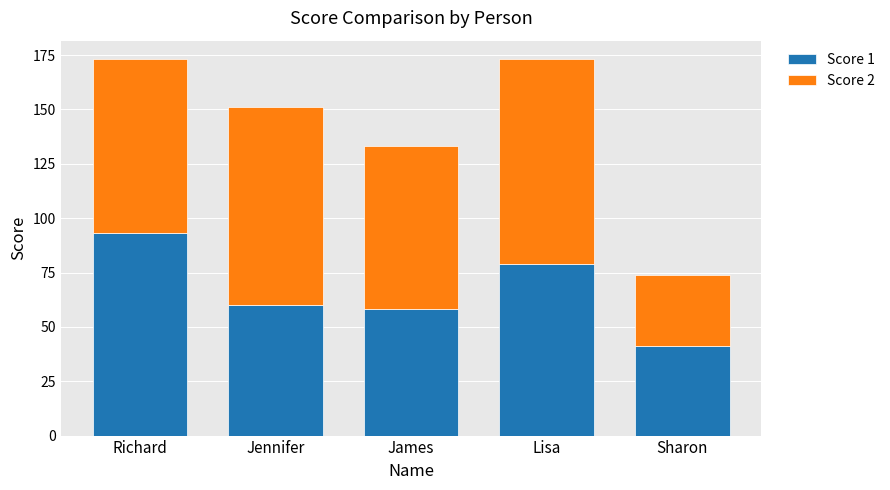

Which category has the highest value in the Score 1 series?

Richard